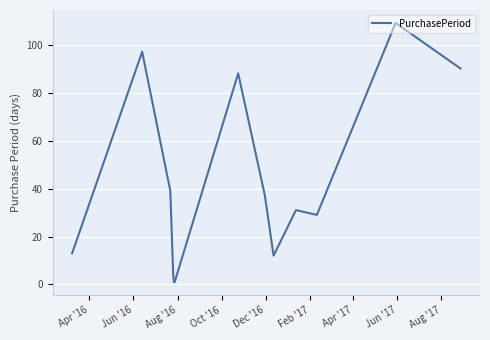

What is the smallest value displayed?

1